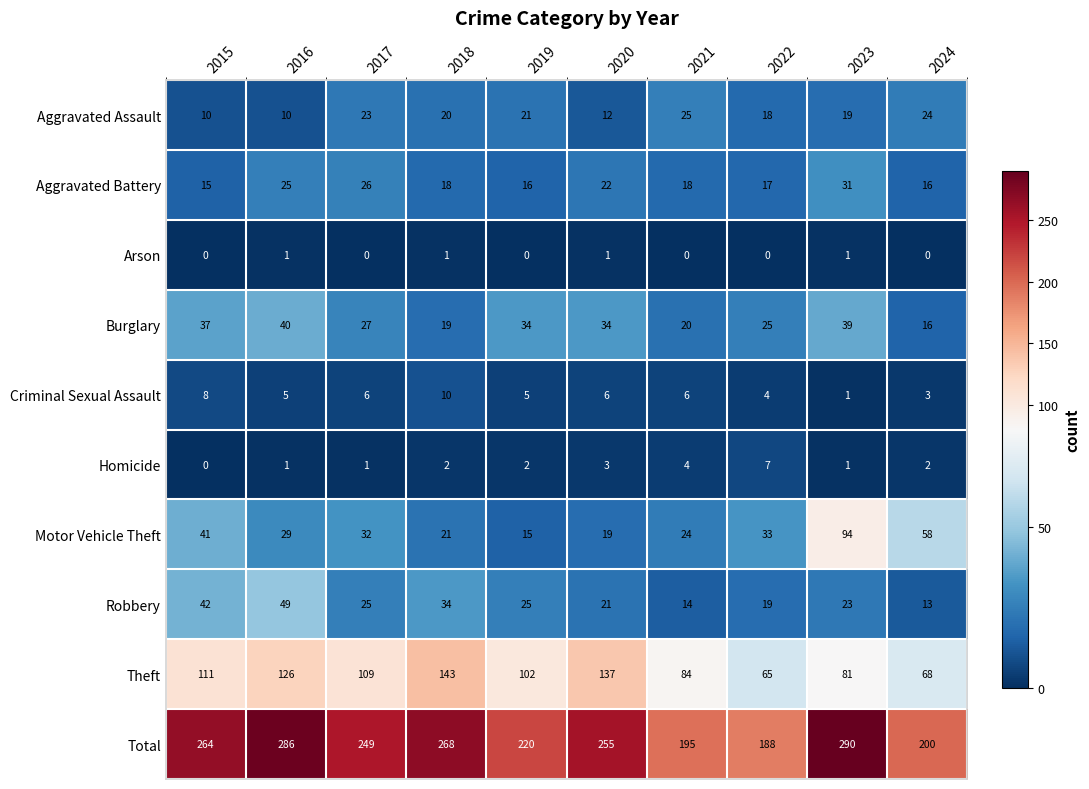

Count the number of categories in the chart.

10